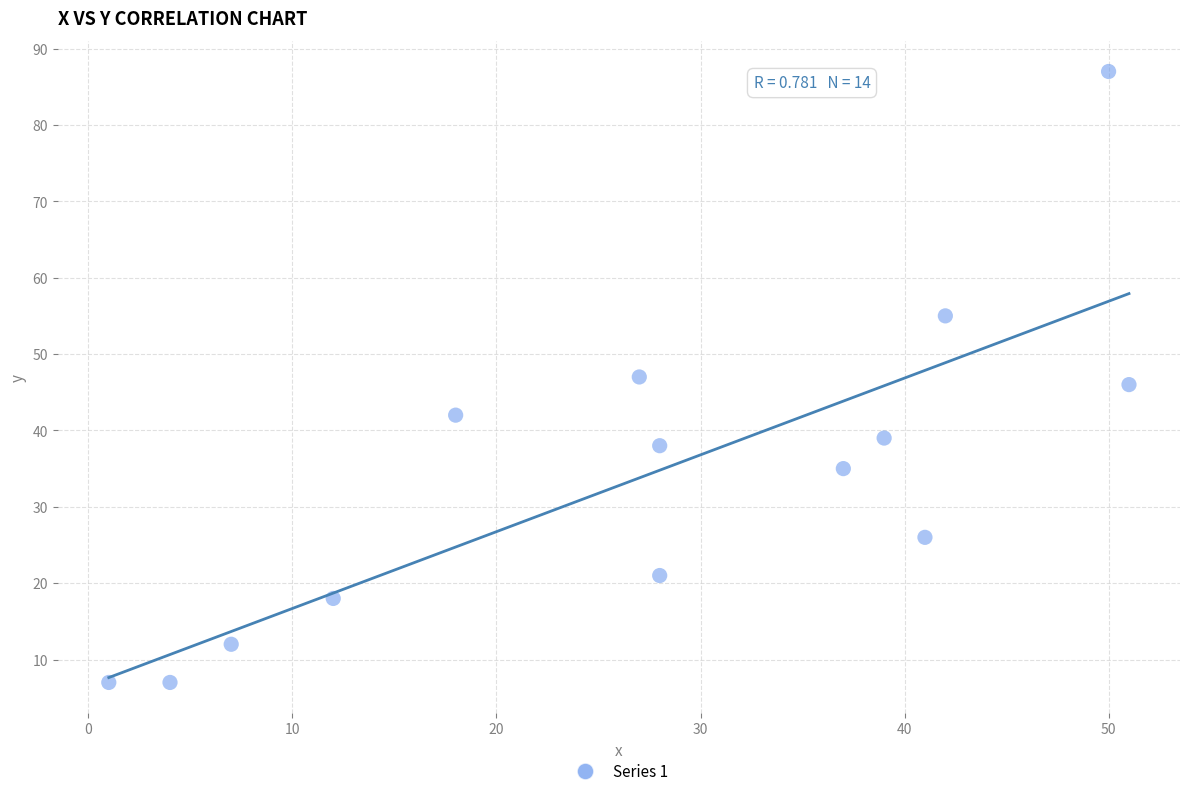

What is the range of X values (max minus min)?

50